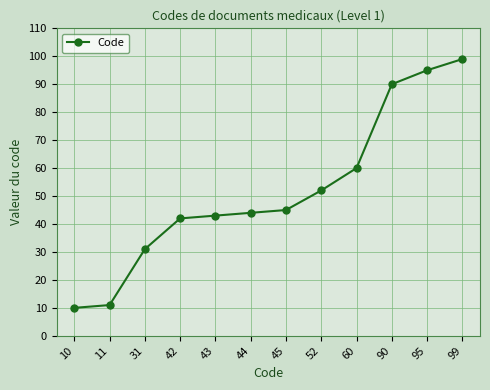

What is the change in value from 10 to 95?

+85